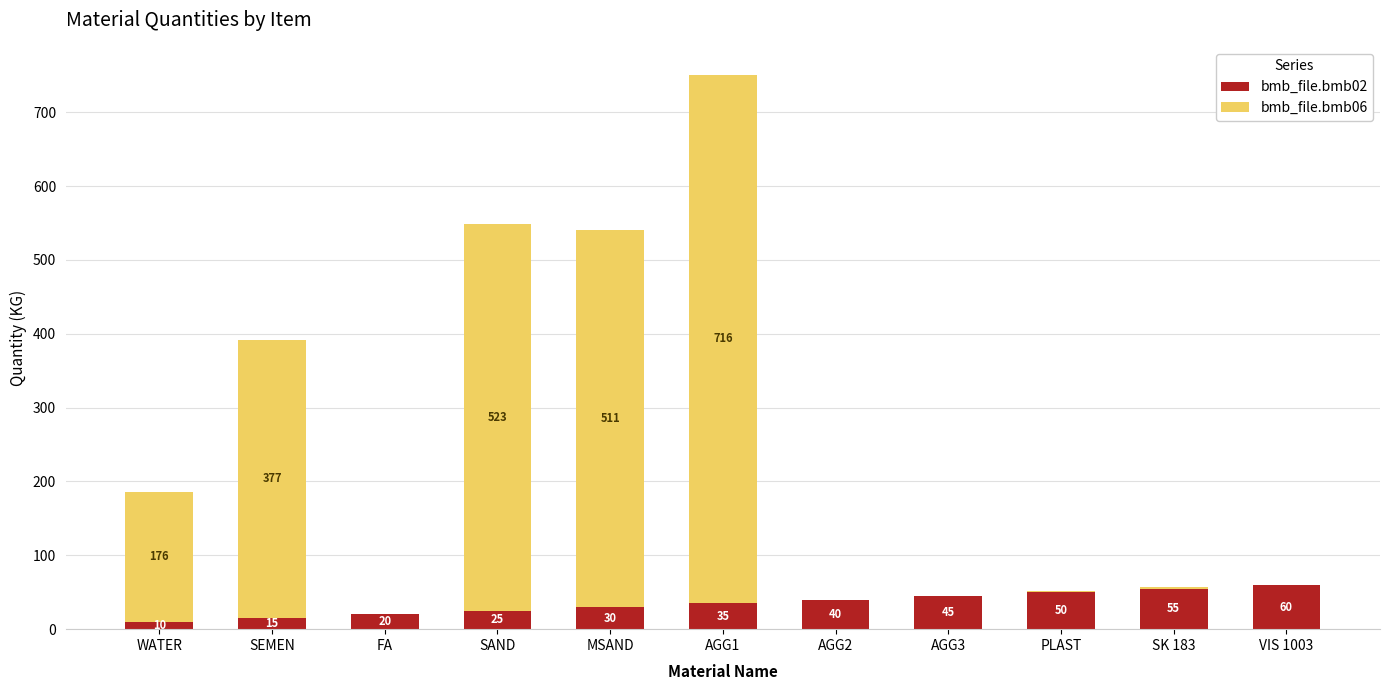

What is the total value across all series at AGG2?

40.0